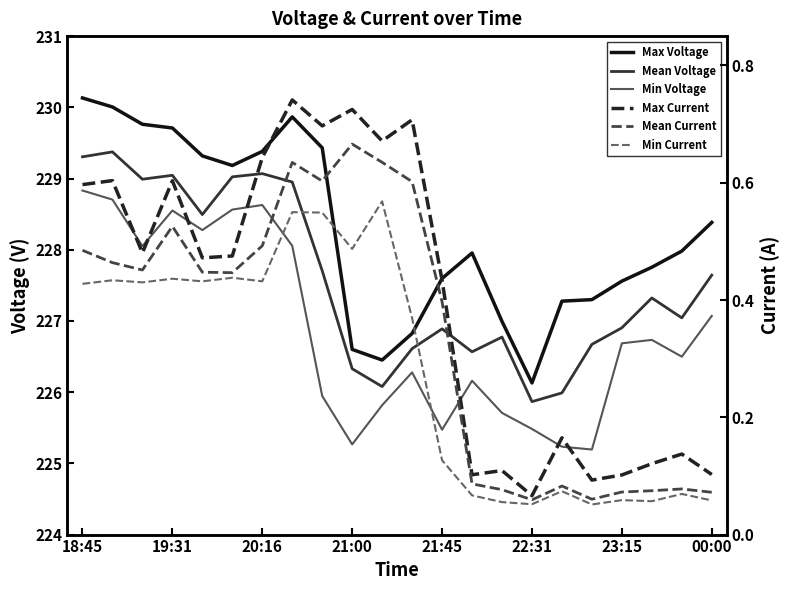

Does the chart display data point markers on the line(s)?

No